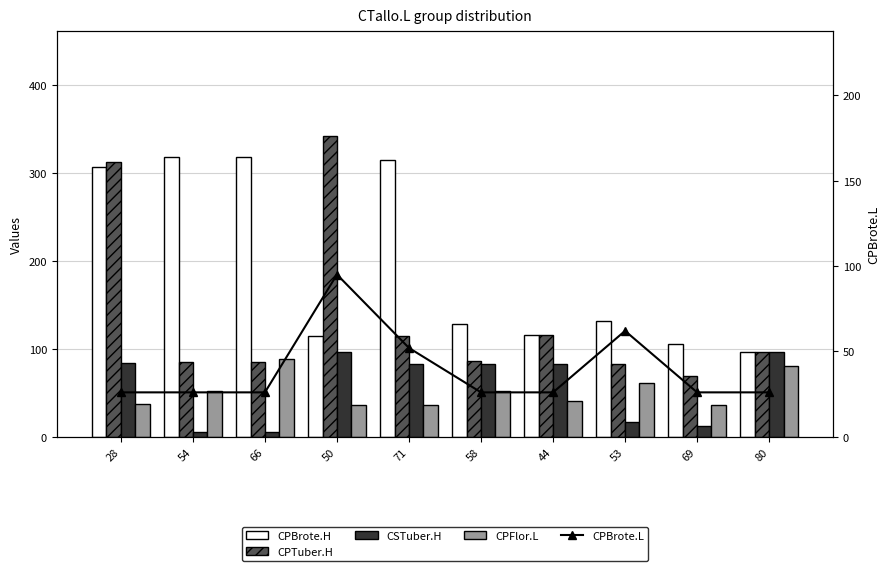

What are all the series names shown in the legend?

CPBrote.H, CPTuber.H, CSTuber.H, CPFlor.L, CPBrote.L